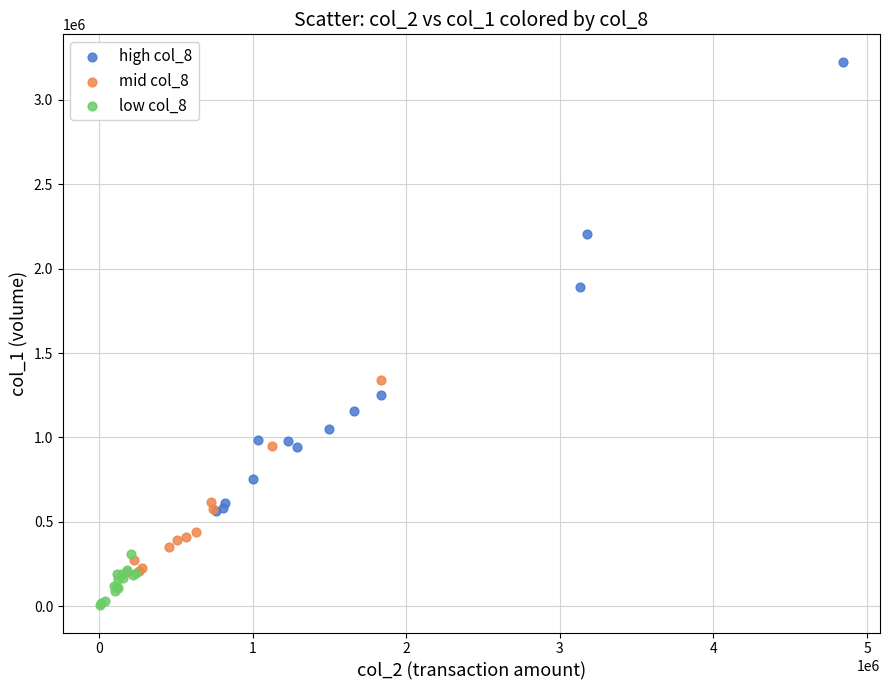

Which series reaches the maximum Y coordinate?

high col_8